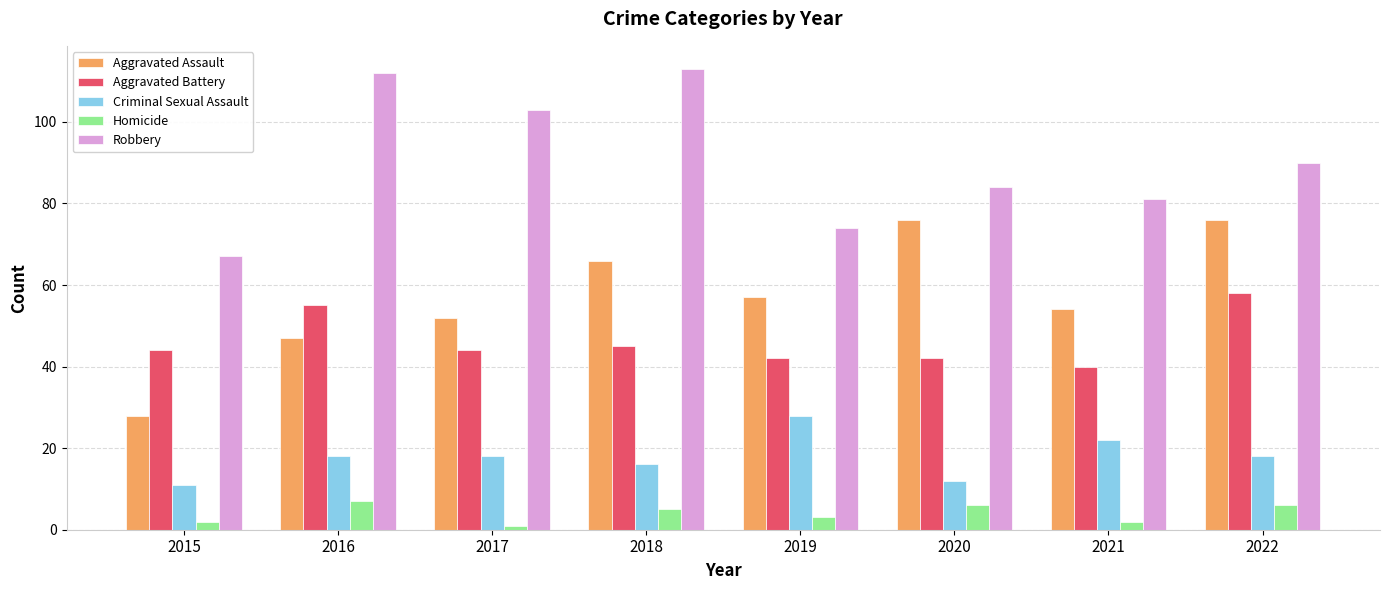

How many groups of bars are there?

8